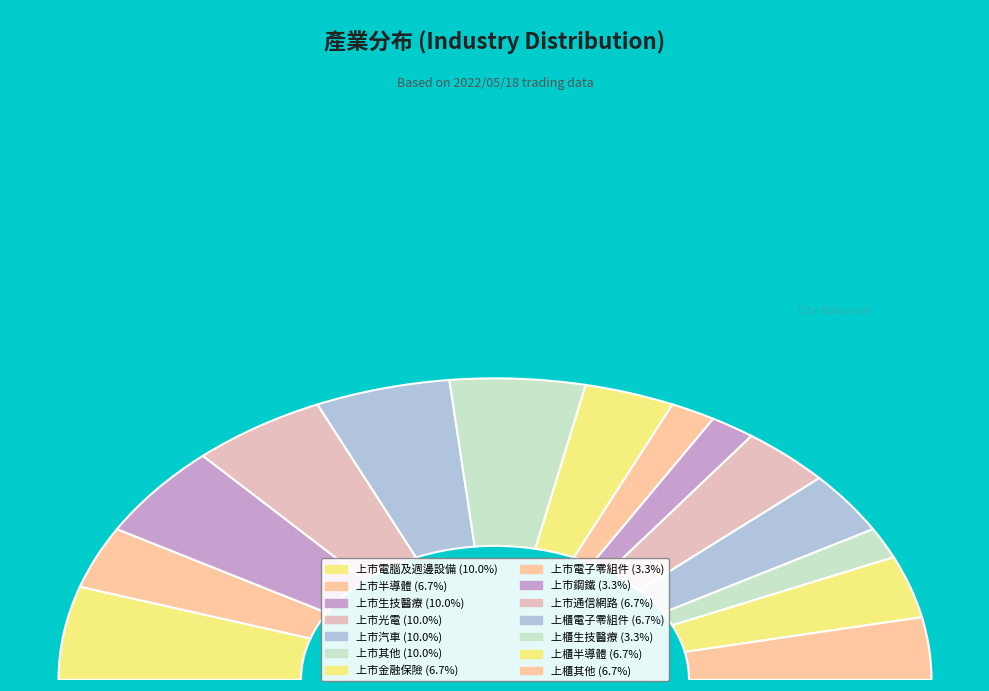

Count the number of slices in the pie.

14